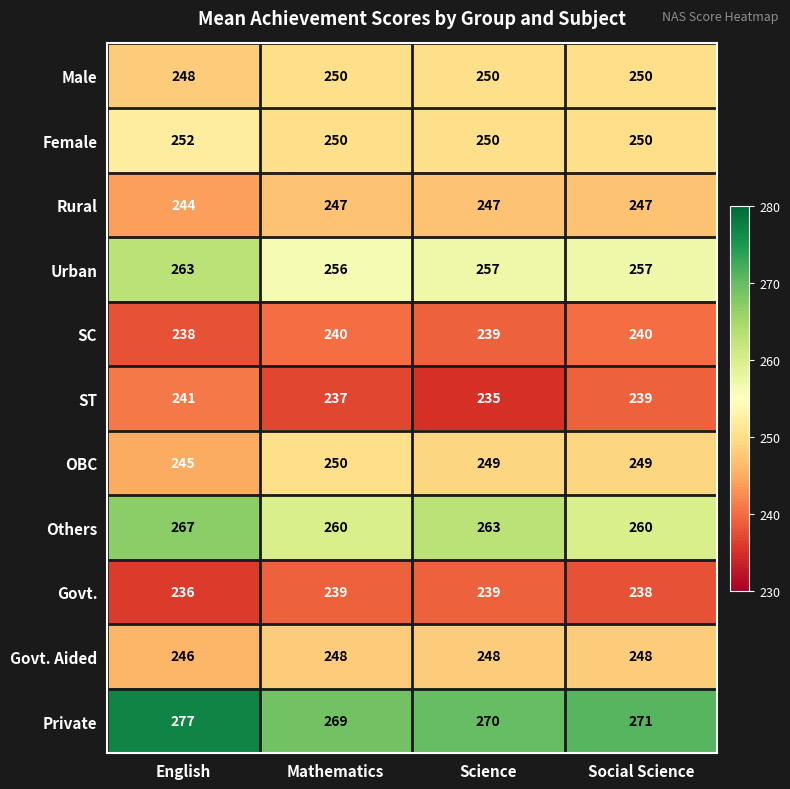

Which series has the largest total across all categories?

Private